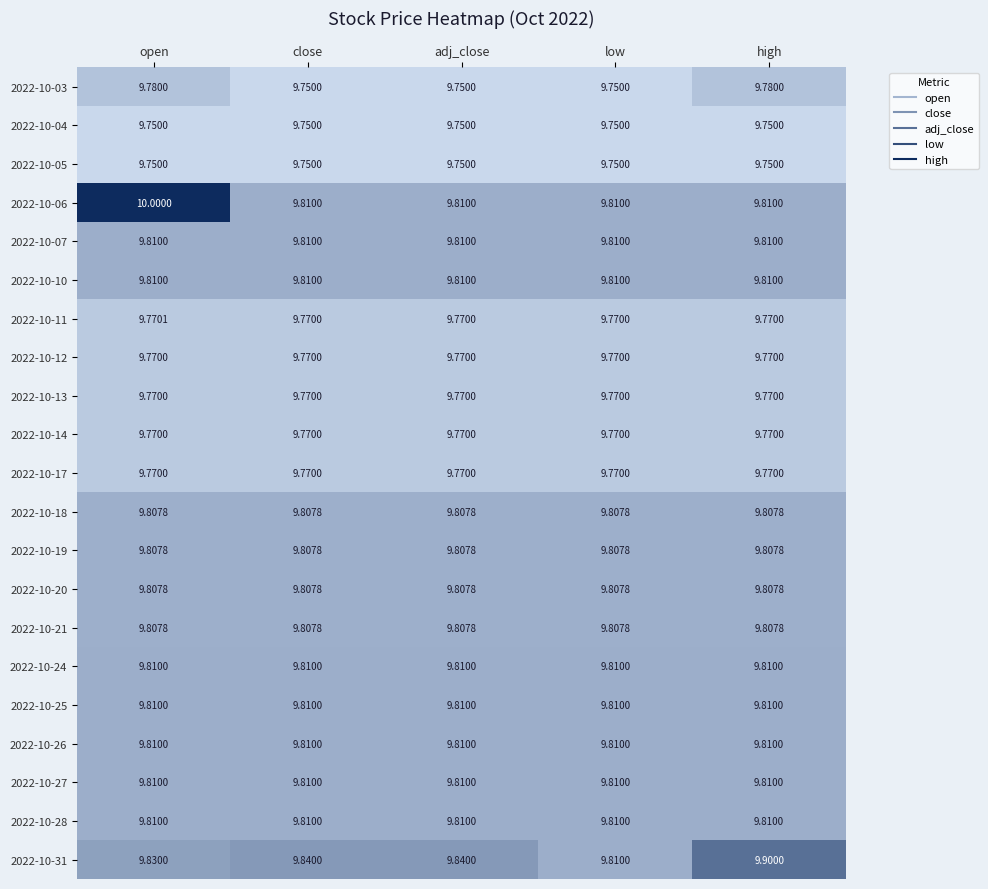

Is the value of 2022-10-06 at open greater than the value of 2022-10-03 at high?

Yes